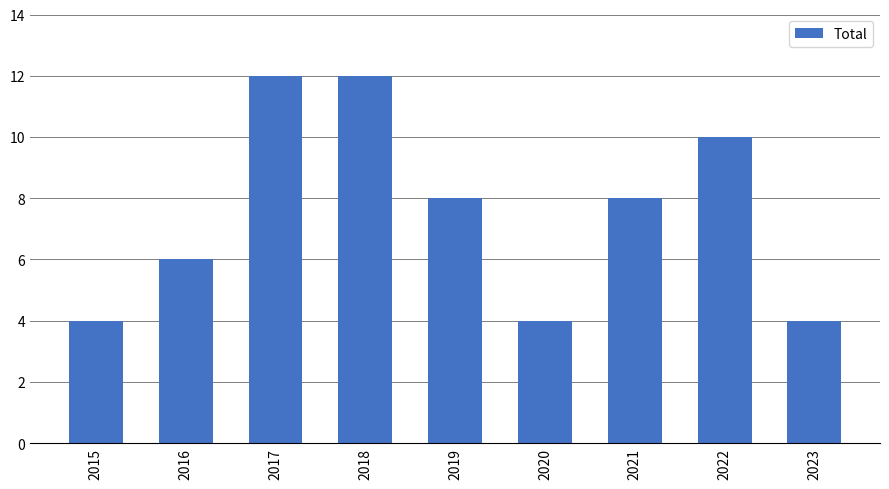

Reading left to right, extract all data points from this chart.

2015=4	2016=6	2017=12	2018=12	2019=8	2020=4	2021=8	2022=10	2023=4